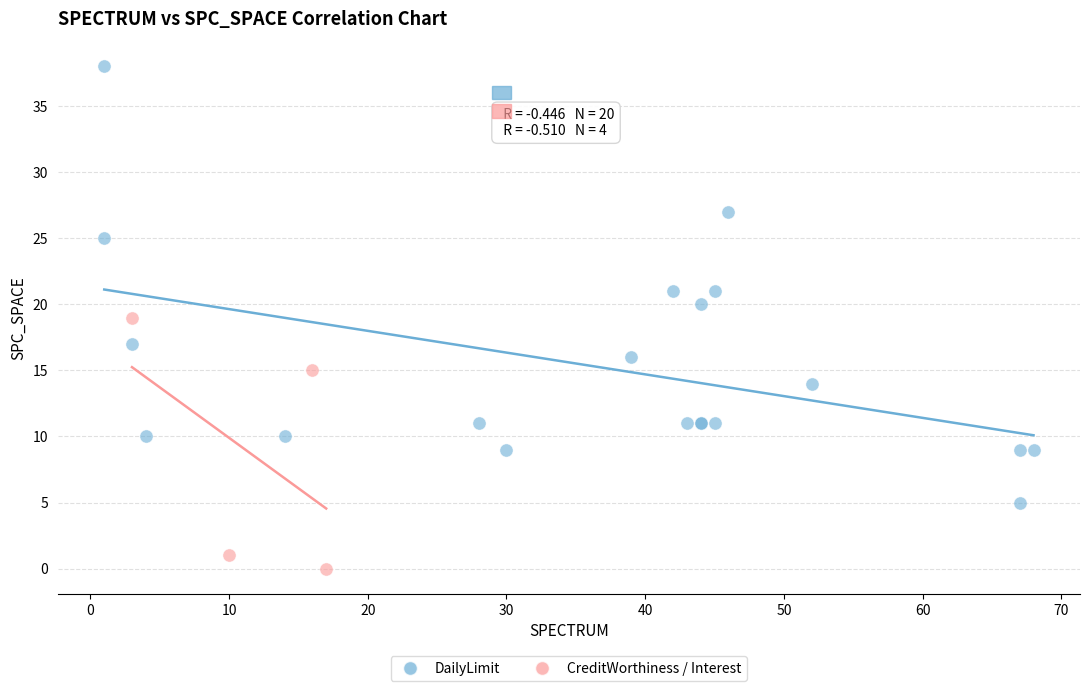

Which series contains the highest Y value?

DailyLimit